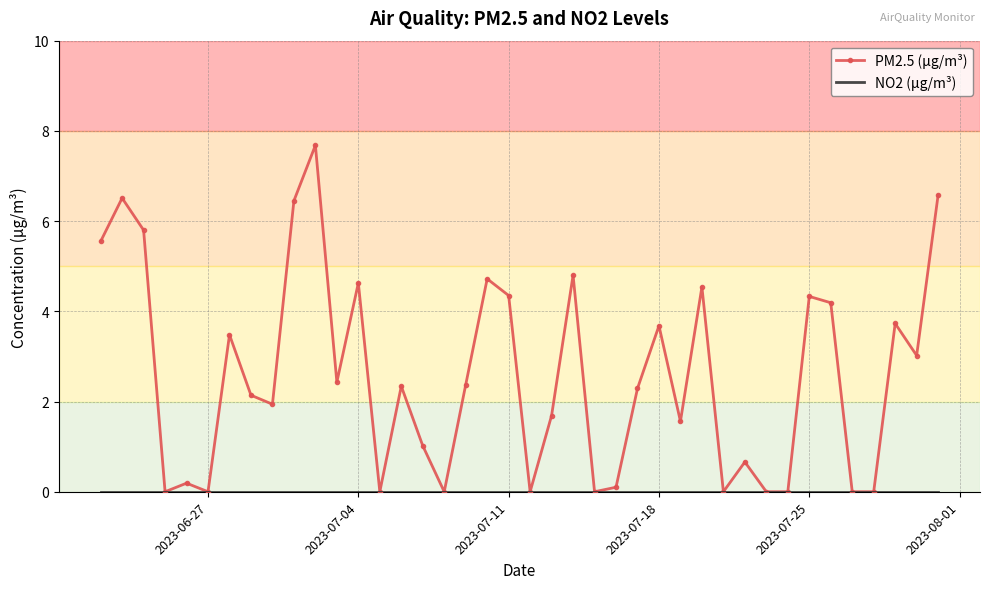

Which series has the widest spread of values?

PM2.5 (μg/m³)